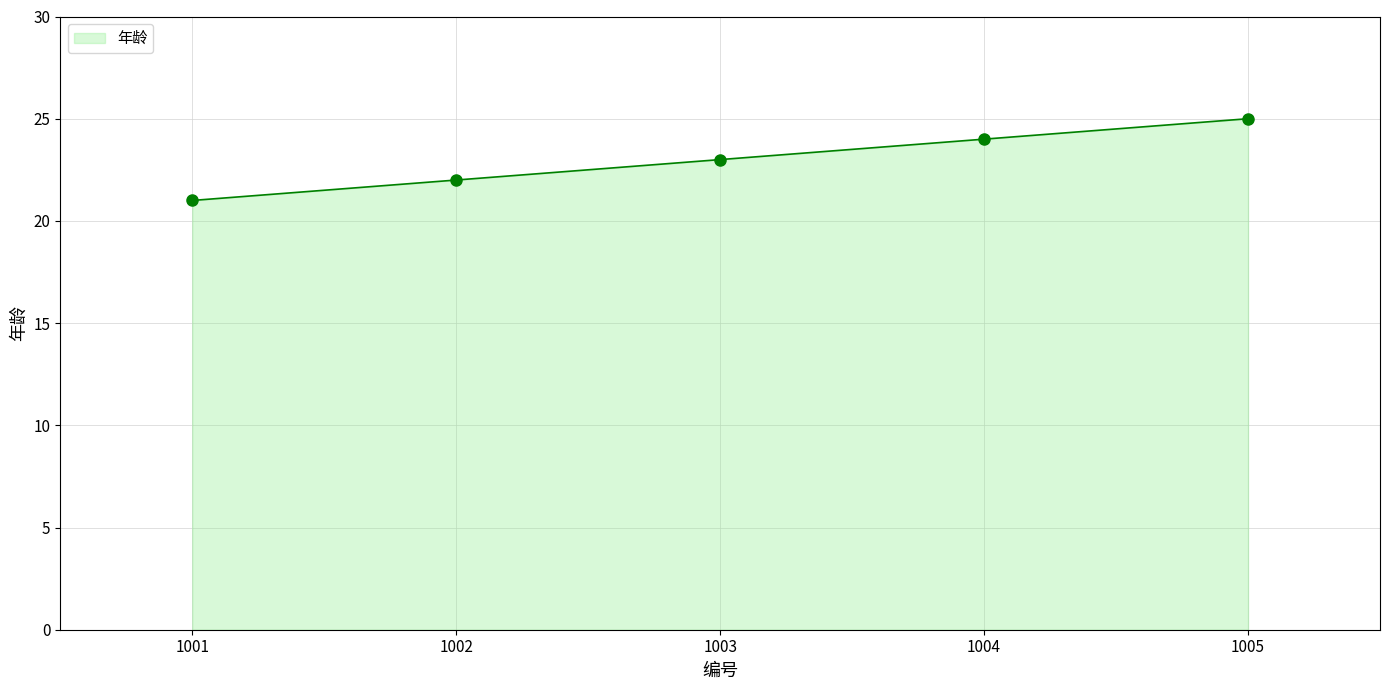

How many values are below 23?

2